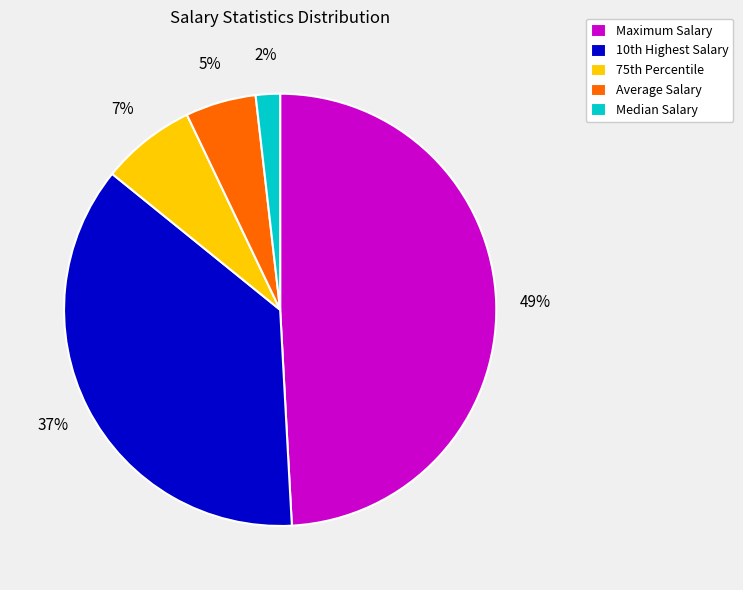

Combined, do Maximum Salary and Median Salary account for over 50%?

Yes